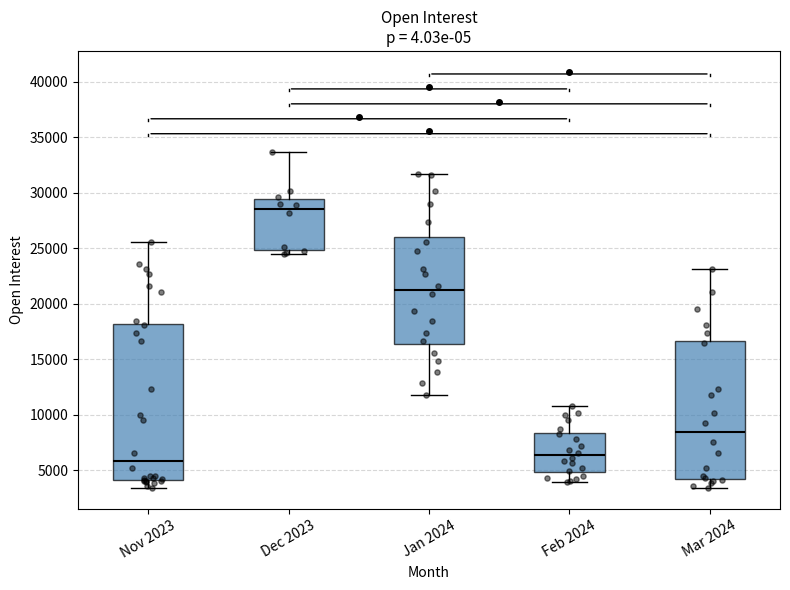

Reading left to right, transcribe this box plot: for each box, give where its median line is, the range the box spans, and where its two whiskers end, as read against the y-axis. The values are not printed on the chart, so give them approximately, as read against the axis.

Nov 2023: median 6000, box 4000 to 18000, whiskers 3500 to 25500
Dec 2023: median 28500, box 25000 to 29500, whiskers 24500 to 33500
Jan 2024: median 21500, box 16500 to 26000, whiskers 12000 to 31500
Feb 2024: median 6500, box 5000 to 8500, whiskers 4000 to 11000
Mar 2024: median 8500, box 4000 to 16500, whiskers 3500 to 23000